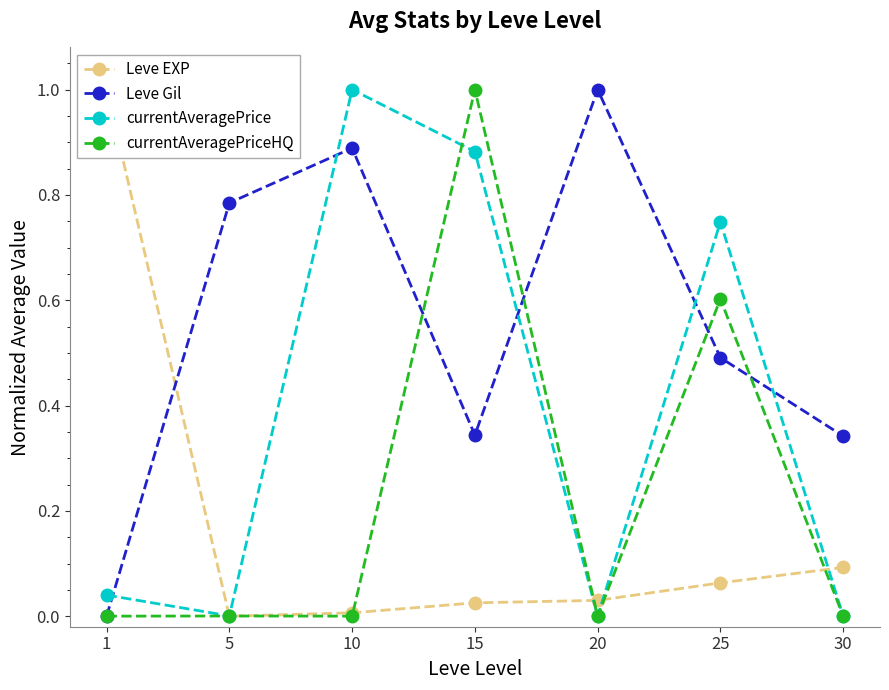

Which has a higher value, 25 or 10?

25